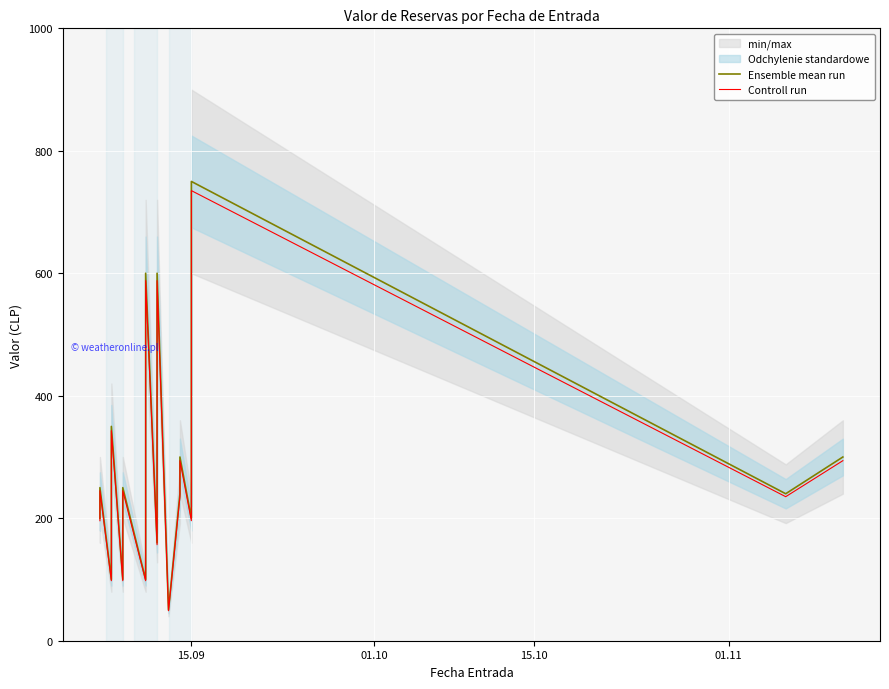

True or false: Controll run and Ensemble mean run cross at least once.

False